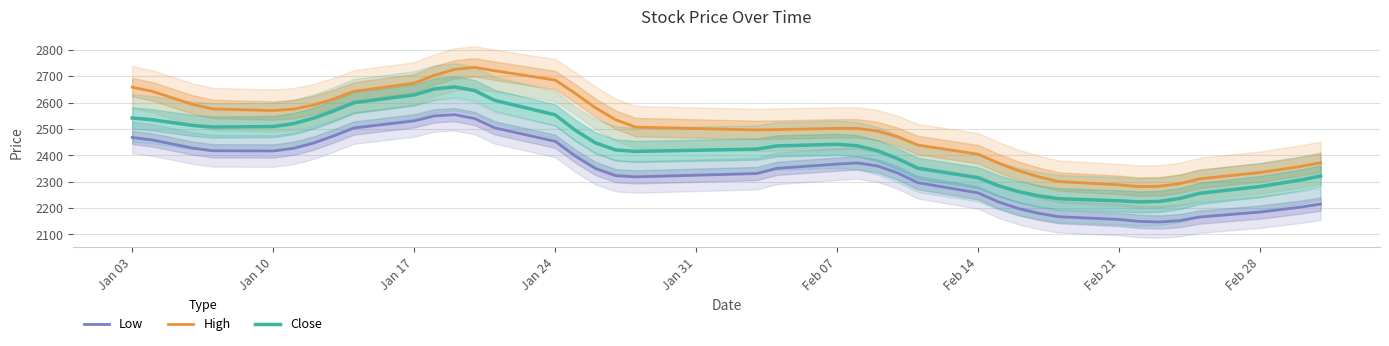

True or false: Low and High intersect in this chart.

False